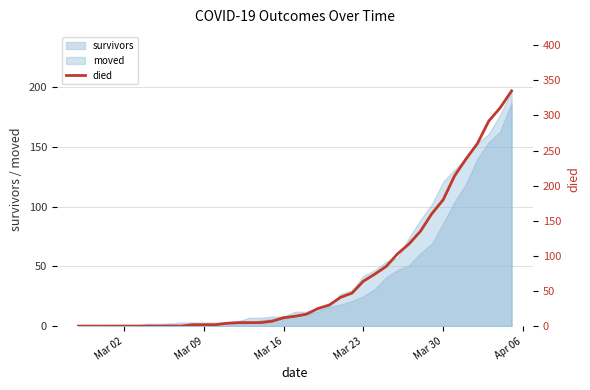

What is the difference between the maximum and minimum values?

335